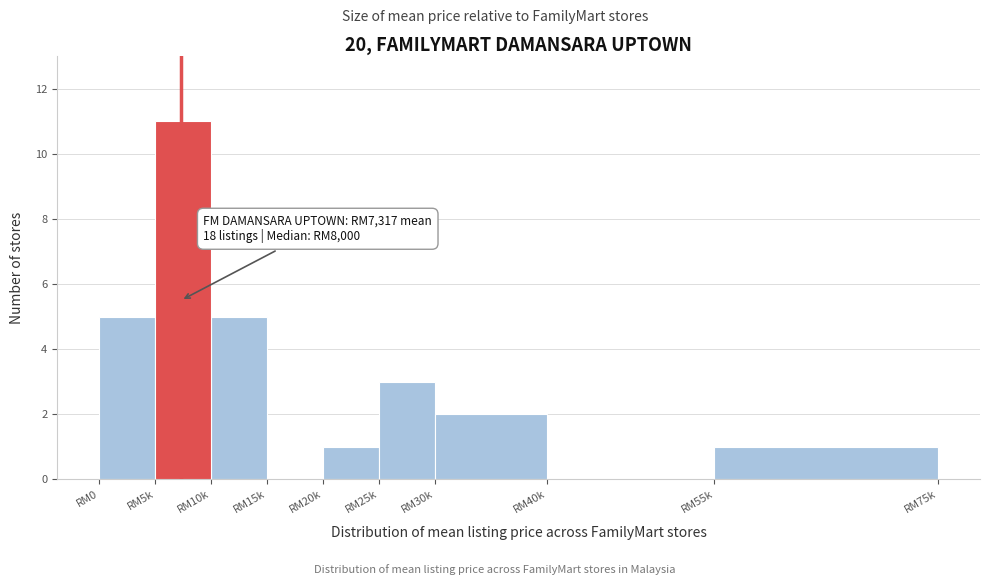

Reading right to left, extract all data points from this chart.

RM55k=1	RM40k=0	RM30k=2	RM25k=3	RM20k=1	RM15k=0	RM10k=5	RM5k=11	RM0=5